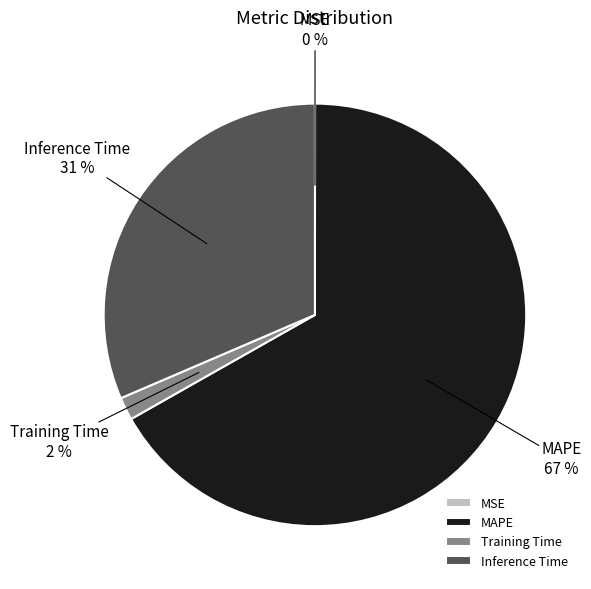

Does Training Time represent more than half of the total?

No